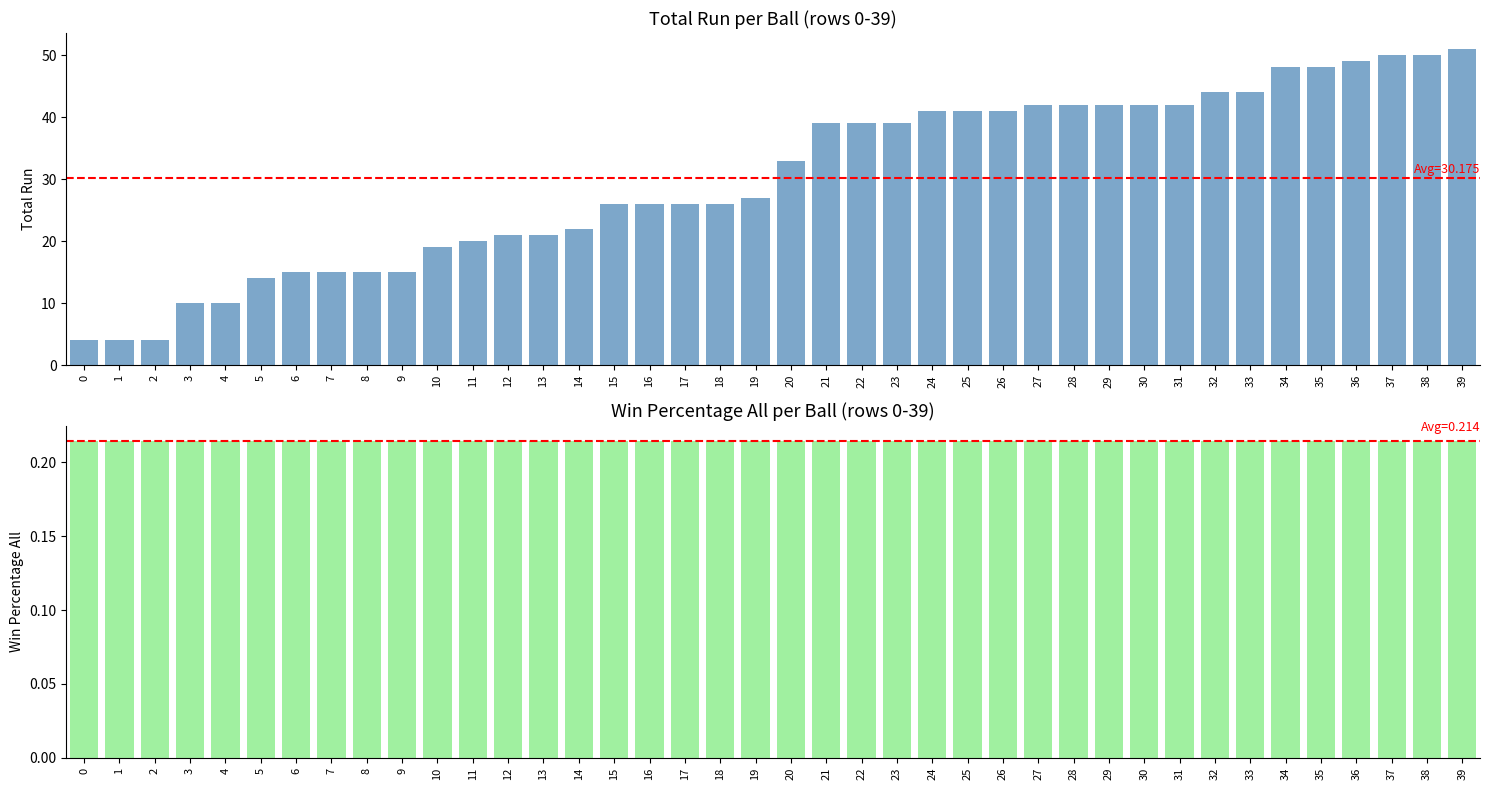

How many categories are shown in the chart?

40